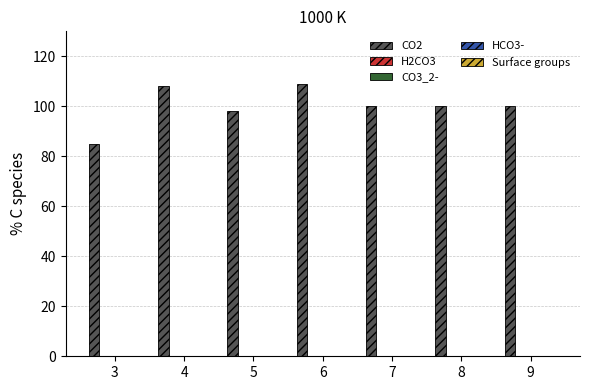

What is the average value?

100